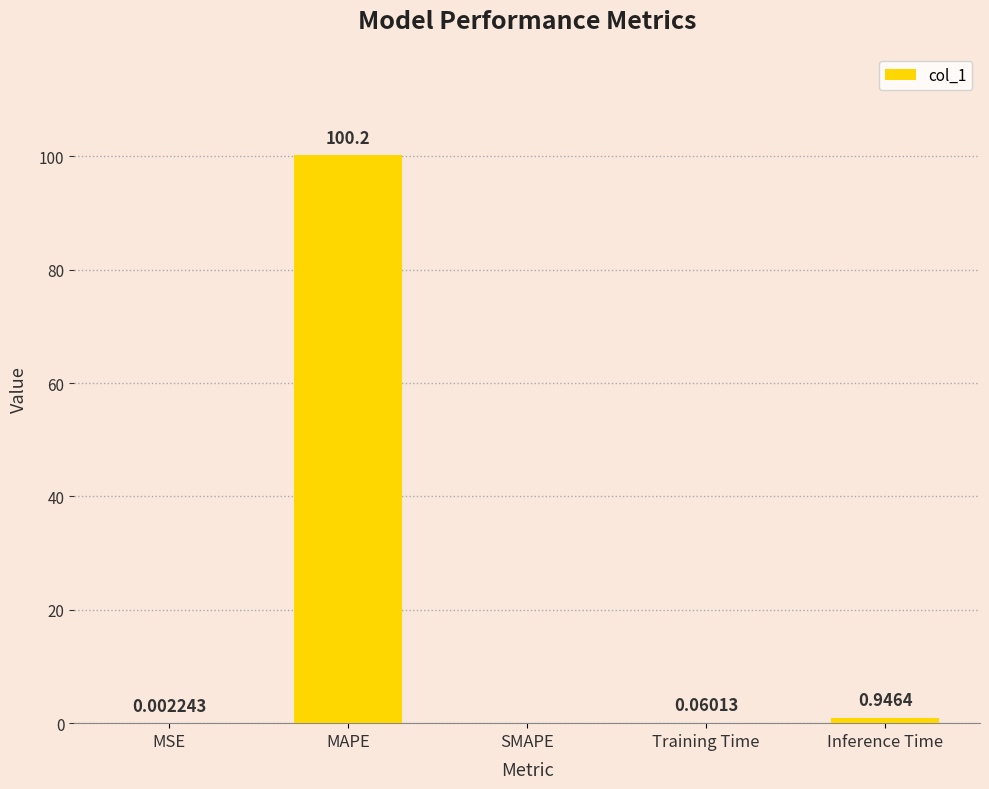

What is the sum of all values?

101.2